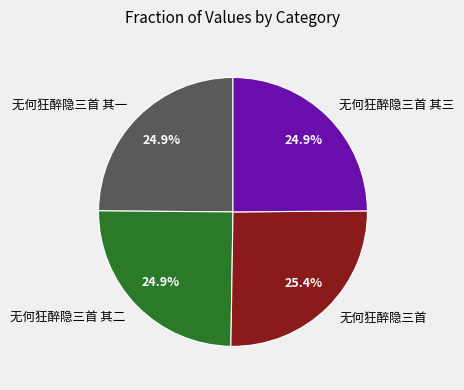

How many segments does this pie chart have?

4